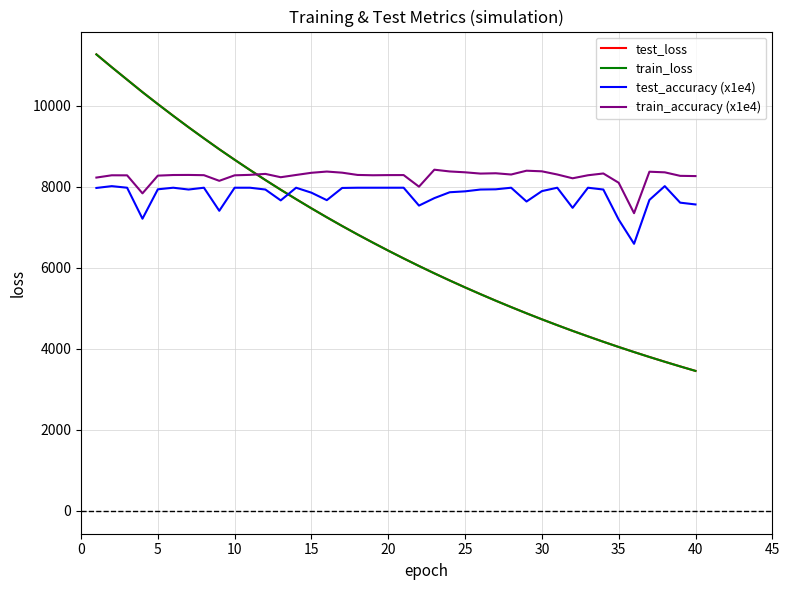

Does the chart have visible grid lines?

Yes